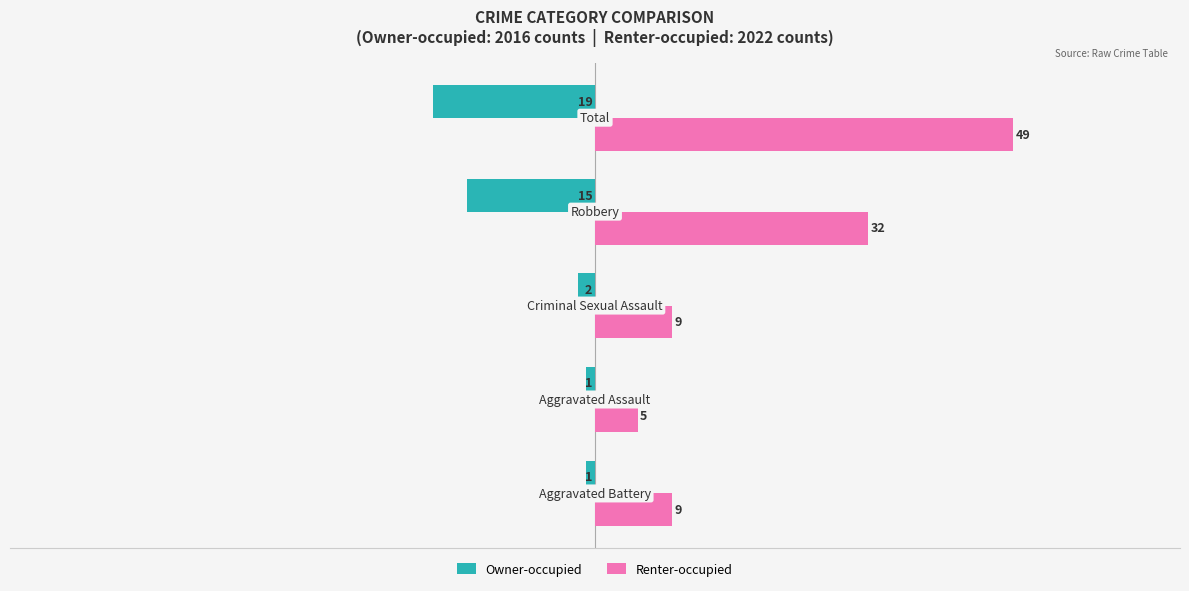

What is the sum of all Renter-occupied values?

104